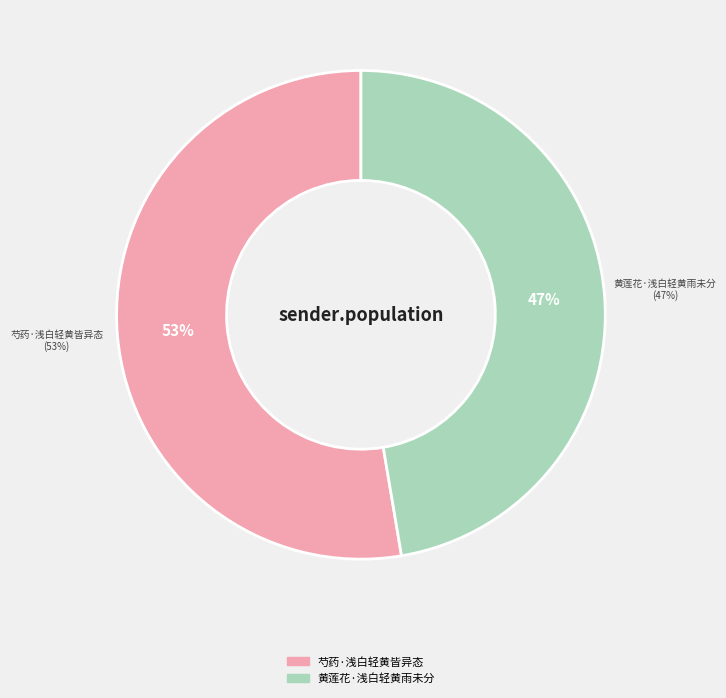

True or false: 芍药·浅白轻黄皆异态 accounts for 63% of the total.

False